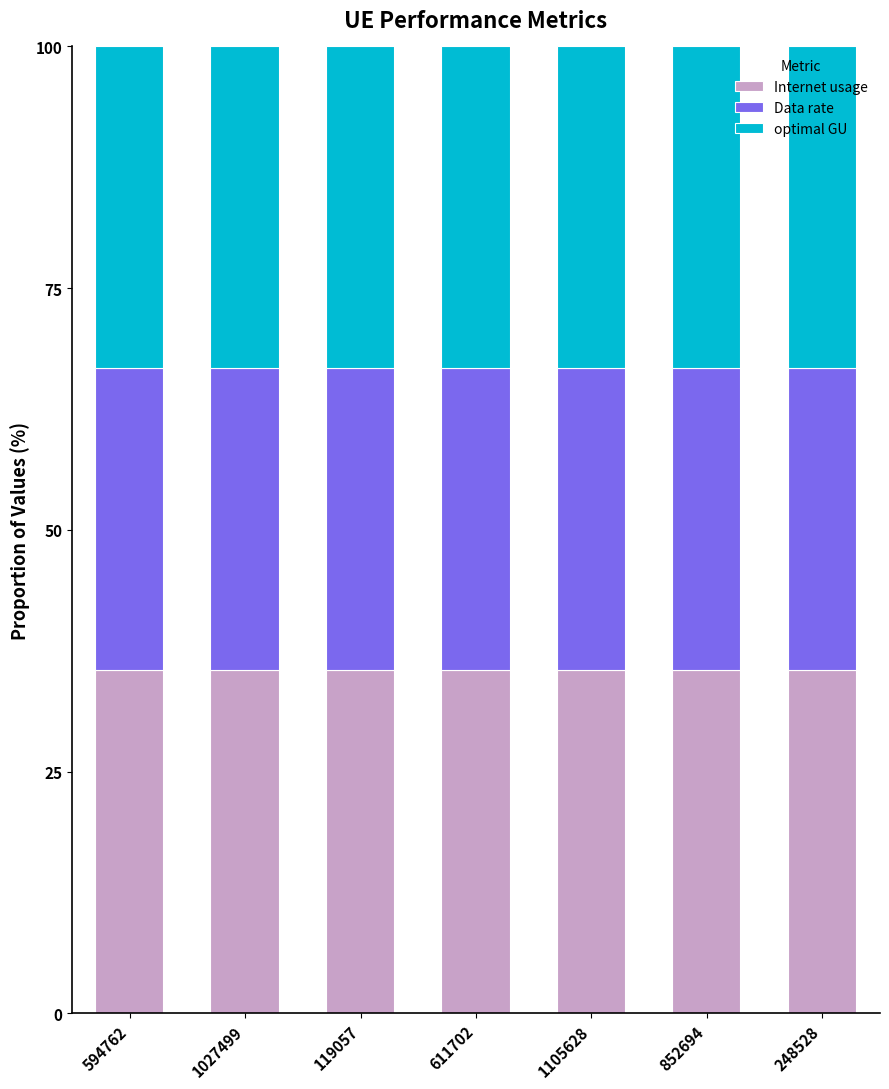

What is the total value across all series at 248528?

100.0